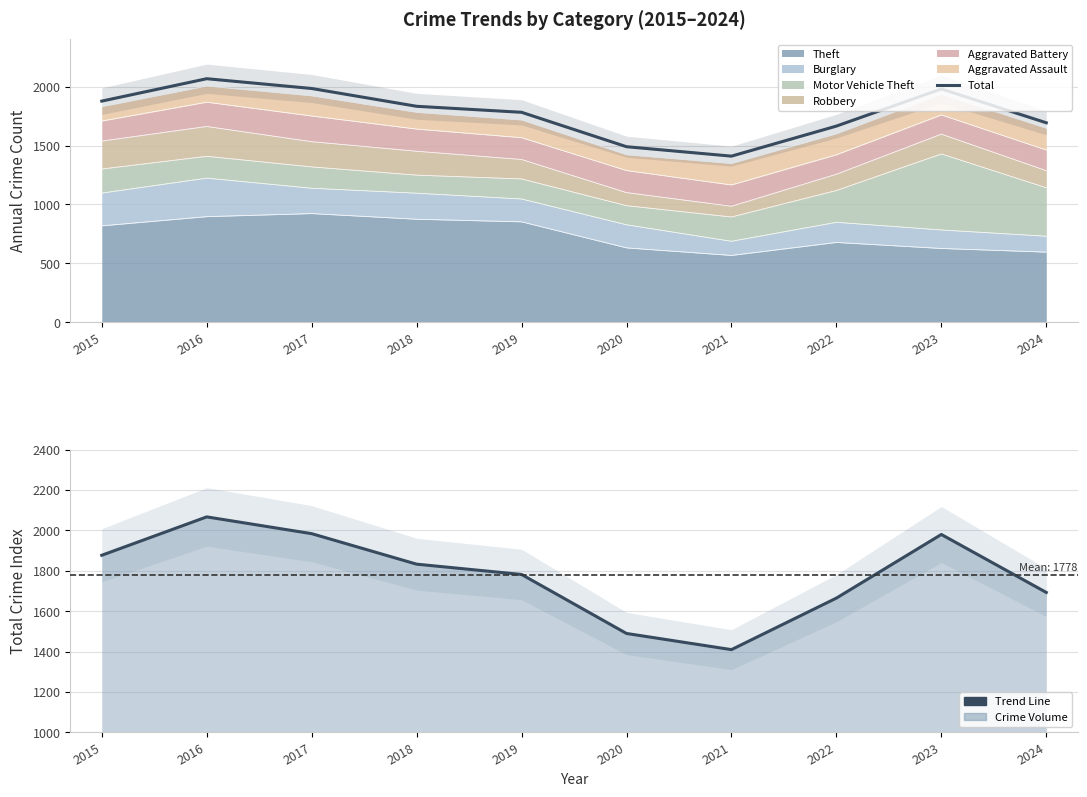

What is the minimum value for Total Crime?

1410